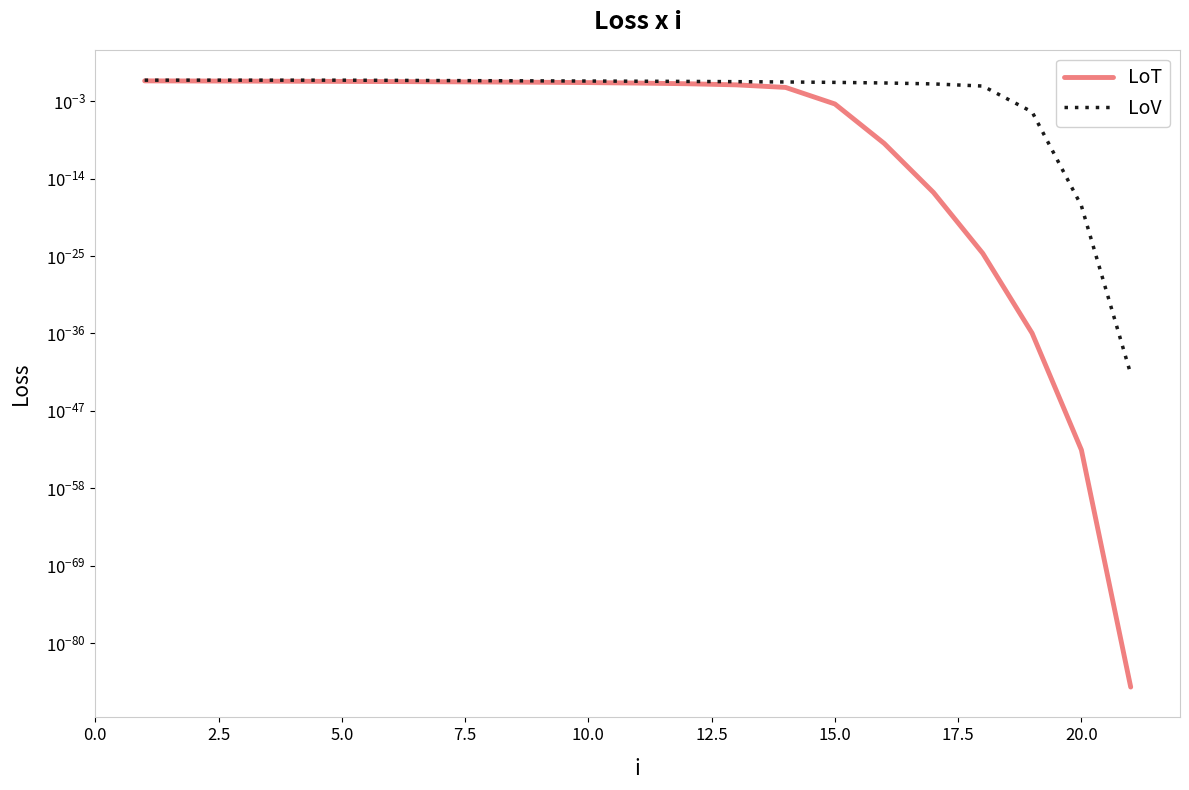

What is the difference between the maximum and minimum values in the LoT series?

0.8